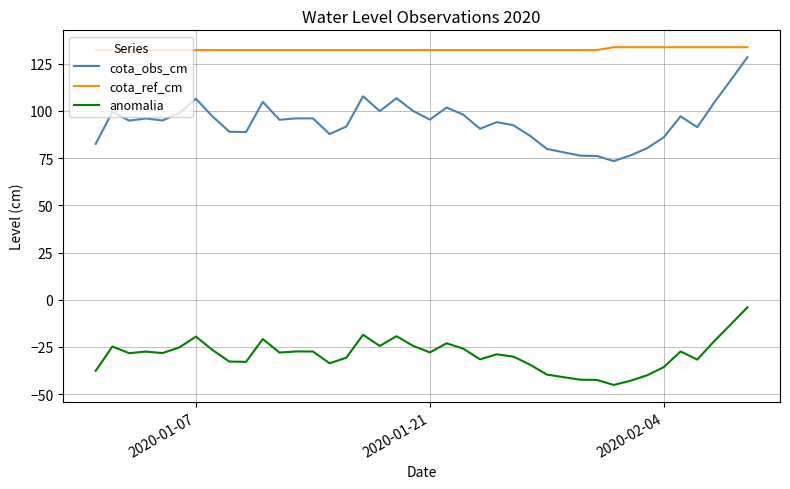

At how many categories does at least one series exceed 23?

40